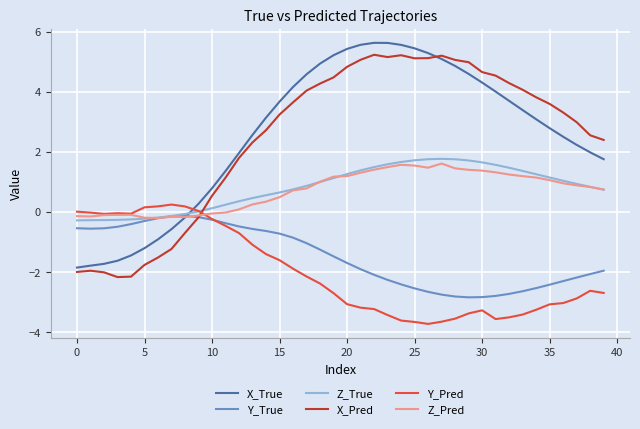

True or false: Z_True and X_Pred intersect in this chart.

True